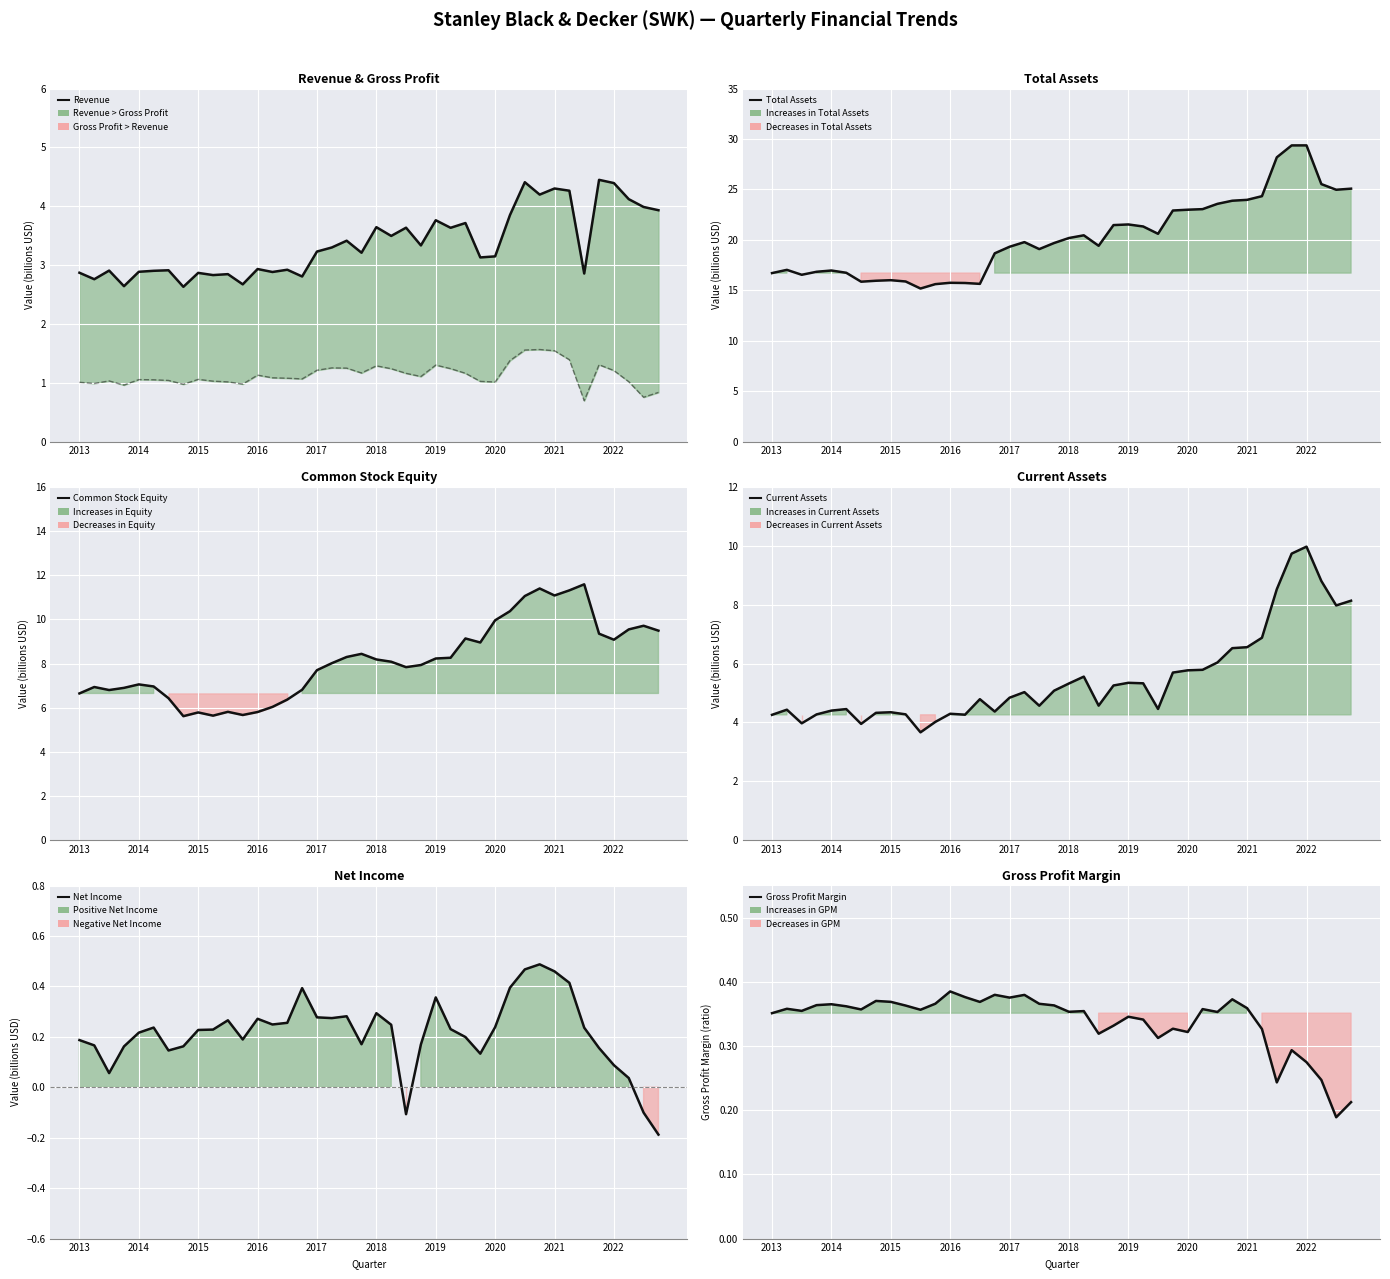

At which category is the sum across all series the highest?

35